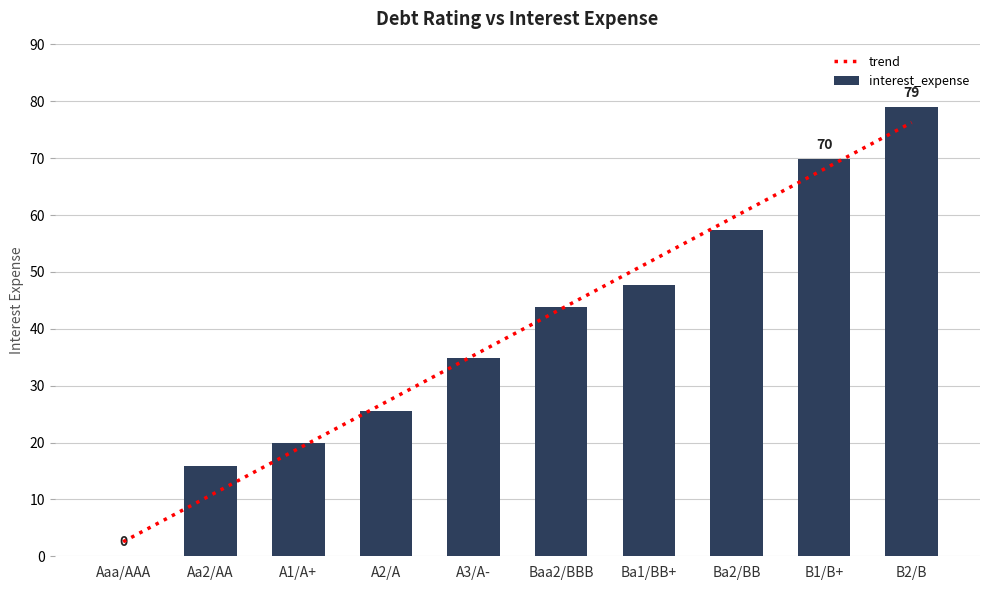

At which label does the data first exceed 43?

Baa2/BBB